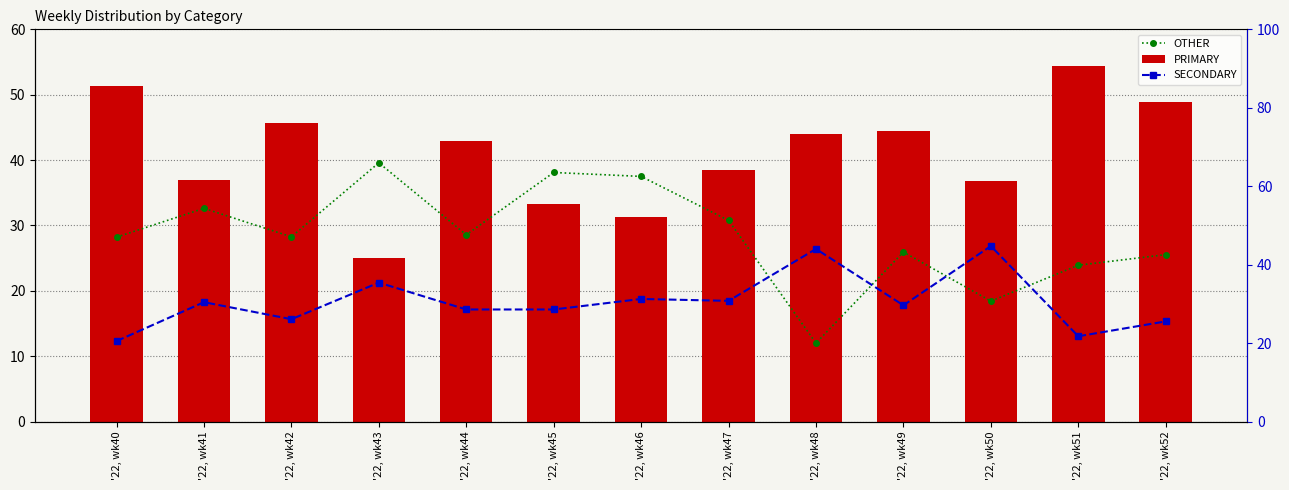

Reading left to right, what are all the values shown in this chart?

OTHER: '22, wk40=28.2	'22, wk41=32.6	'22, wk42=28.3	'22, wk43=39.6	'22, wk44=28.6	'22, wk45=38.1	'22, wk46=37.5	'22, wk47=30.8	'22, wk48=12.0	'22, wk49=25.9	'22, wk50=18.4	'22, wk51=23.9	'22, wk52=25.5
PRIMARY: '22, wk40=51.3	'22, wk41=37.0	'22, wk42=45.6	'22, wk43=25.0	'22, wk44=42.9	'22, wk45=33.3	'22, wk46=31.2	'22, wk47=38.5	'22, wk48=44.0	'22, wk49=44.4	'22, wk50=36.8	'22, wk51=54.4	'22, wk52=48.9
SECONDARY: '22, wk40=20.5	'22, wk41=30.4	'22, wk42=26.1	'22, wk43=35.4	'22, wk44=28.6	'22, wk45=28.6	'22, wk46=31.2	'22, wk47=30.8	'22, wk48=44.0	'22, wk49=29.6	'22, wk50=44.7	'22, wk51=21.7	'22, wk52=25.5